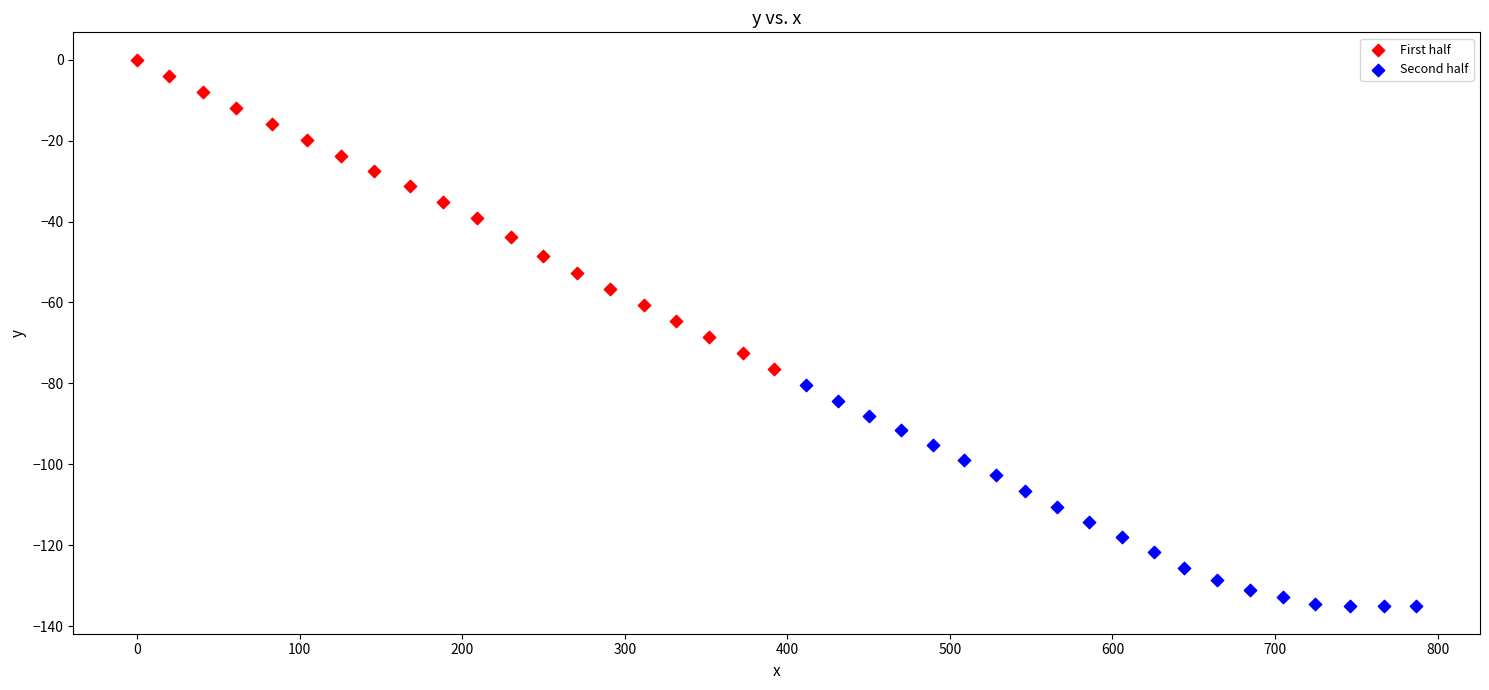

Which series contains the highest Y value?

First half